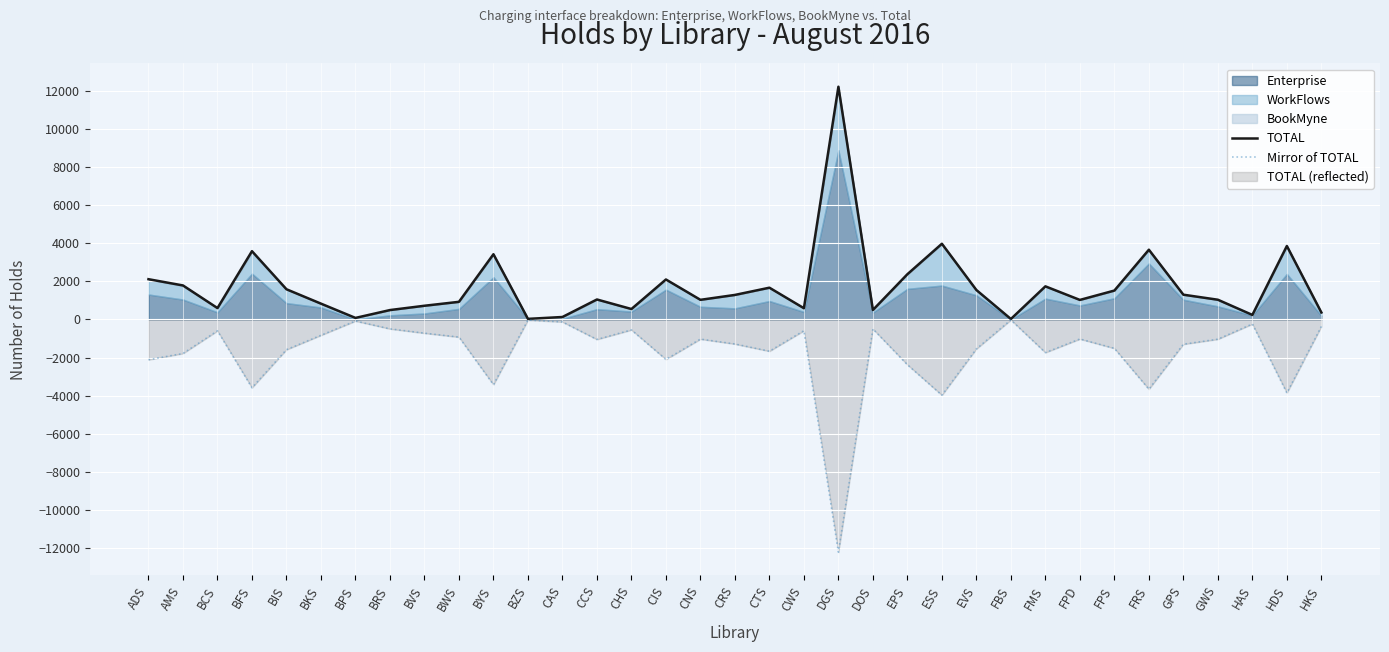

Is the value of TOTAL at BIS greater than the value of Mirror of TOTAL at DOS?

Yes